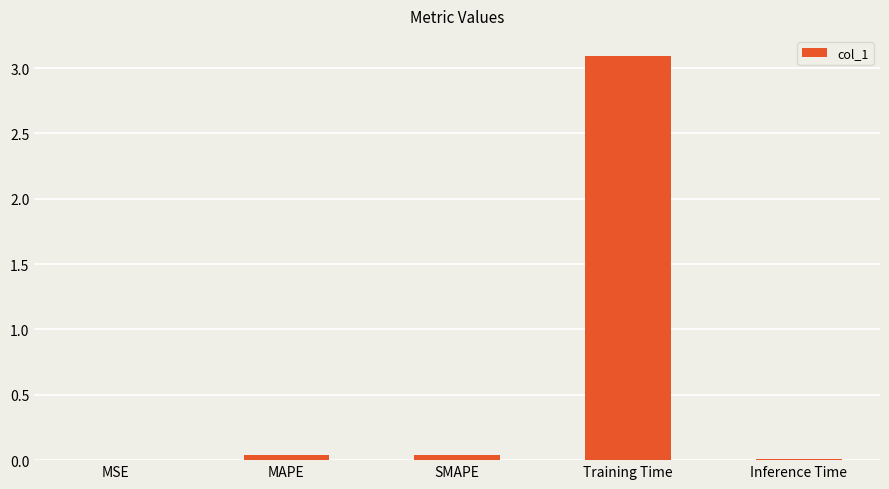

Are the bars horizontal?

No